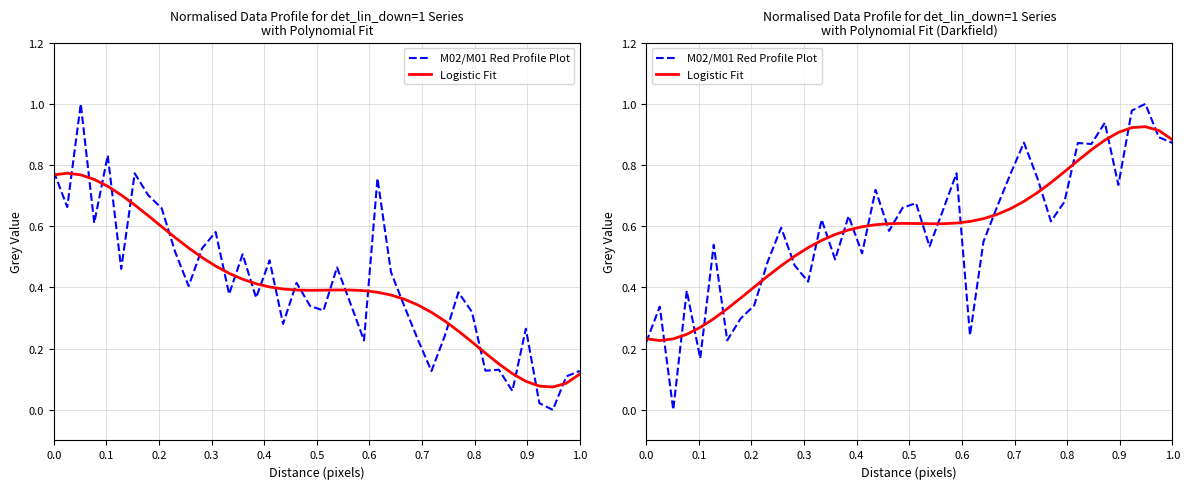

How many Logistic Fit values are between 0 and 1?

40